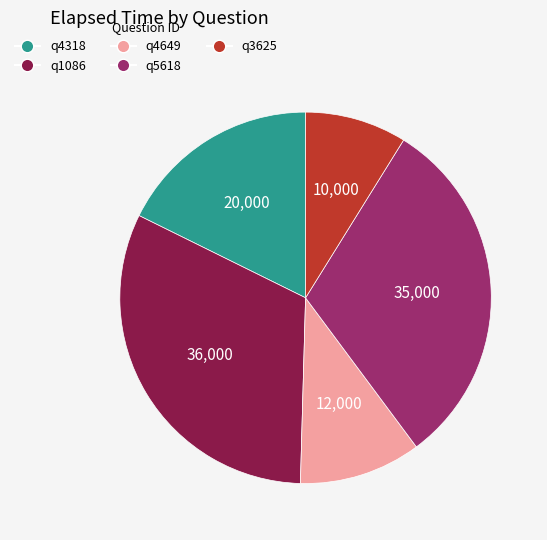

How many segments does this pie chart have?

5